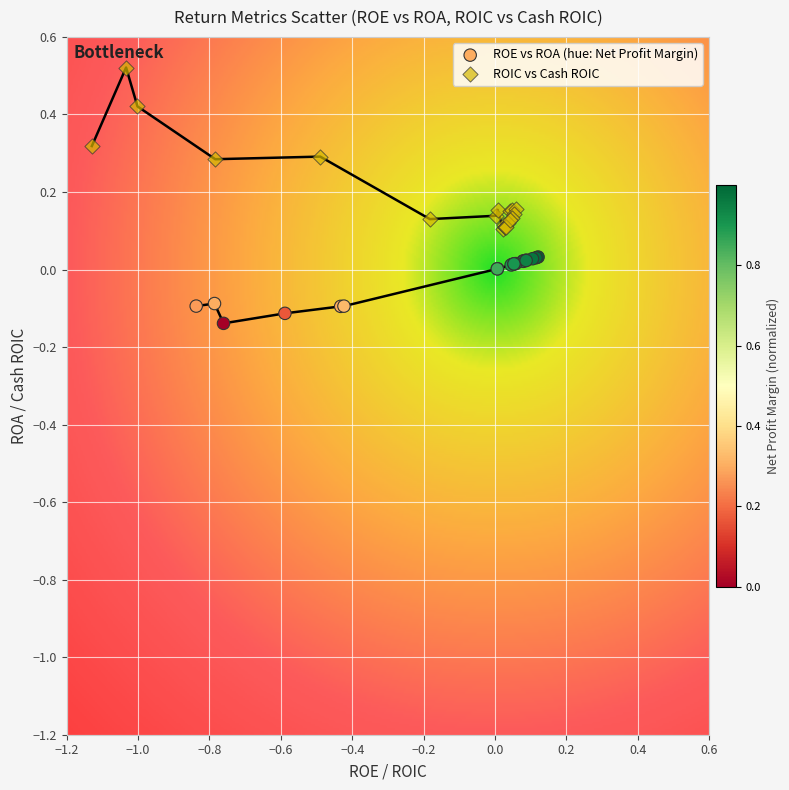

Which series has the widest spread of Y values?

ROIC vs Cash ROIC